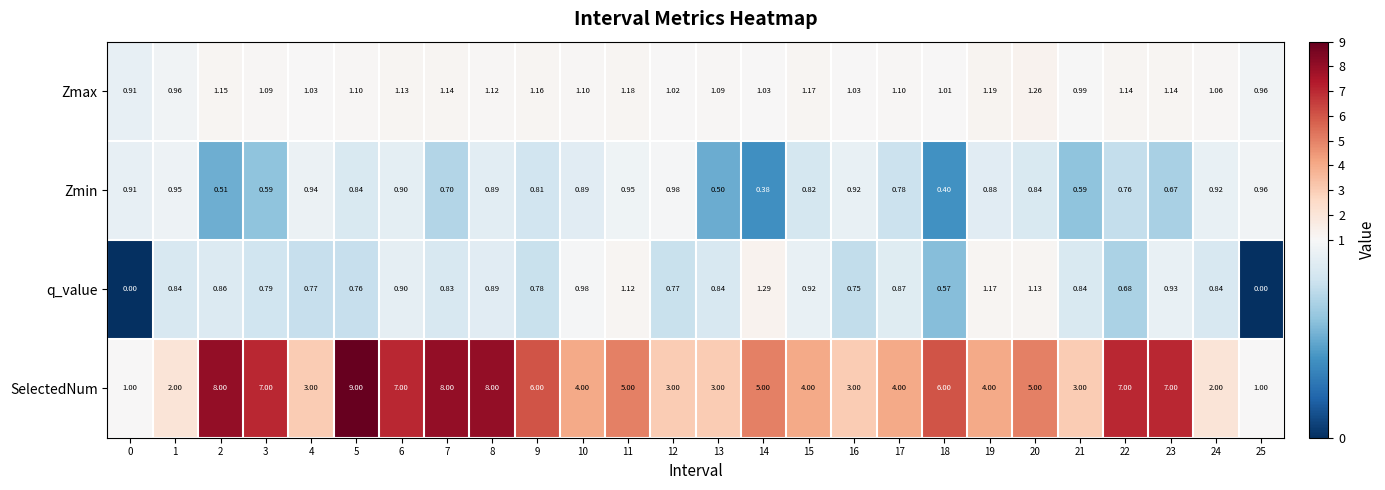

Rank the series at 22 from highest to lowest value.

SelectedNum, Zmax, Zmin, q_value